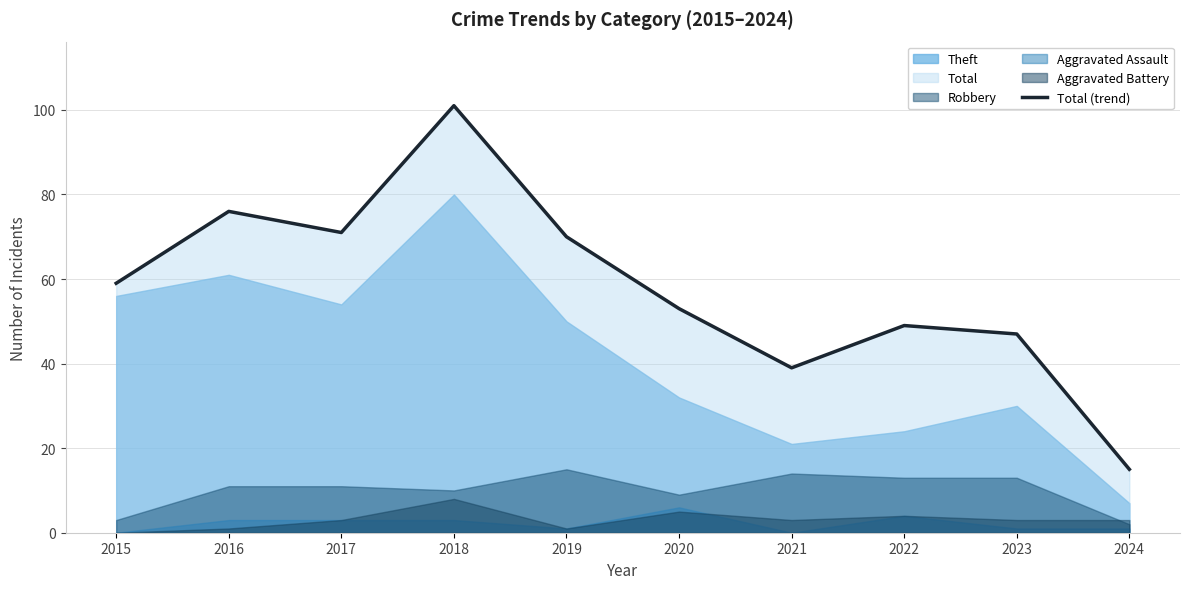

Reading left to right, what are all the values shown in this chart?

59	76	71	101	70	53	39	49	47	15